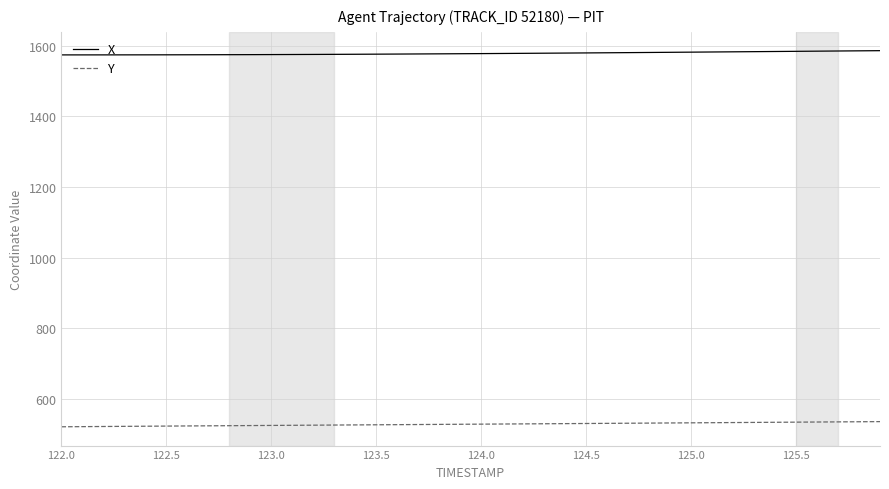

What is the smallest value displayed?

521.2